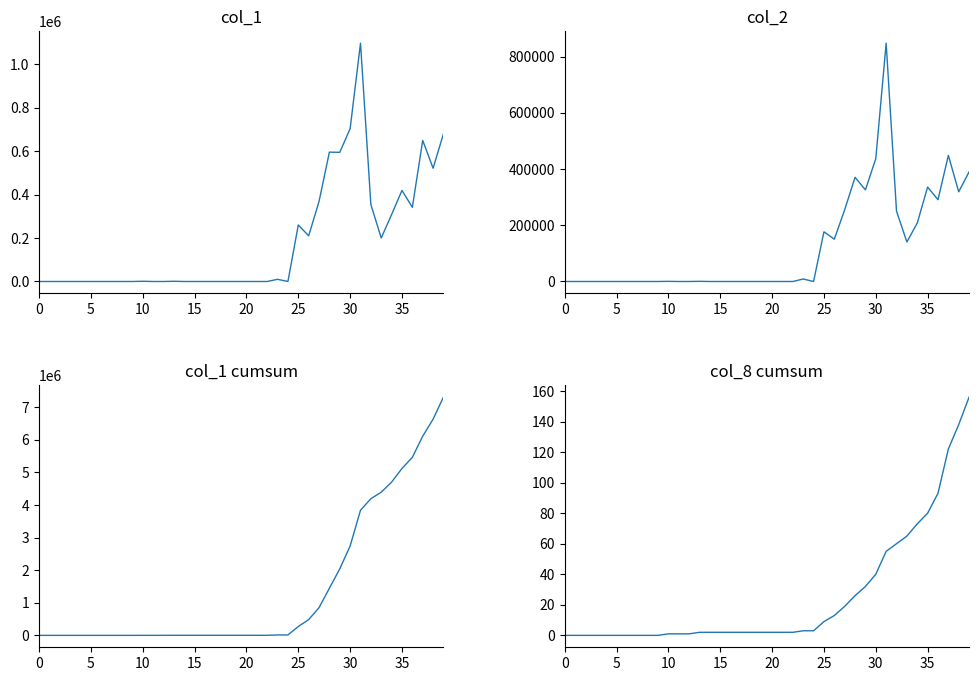

At which category is the sum across all series the highest?

39